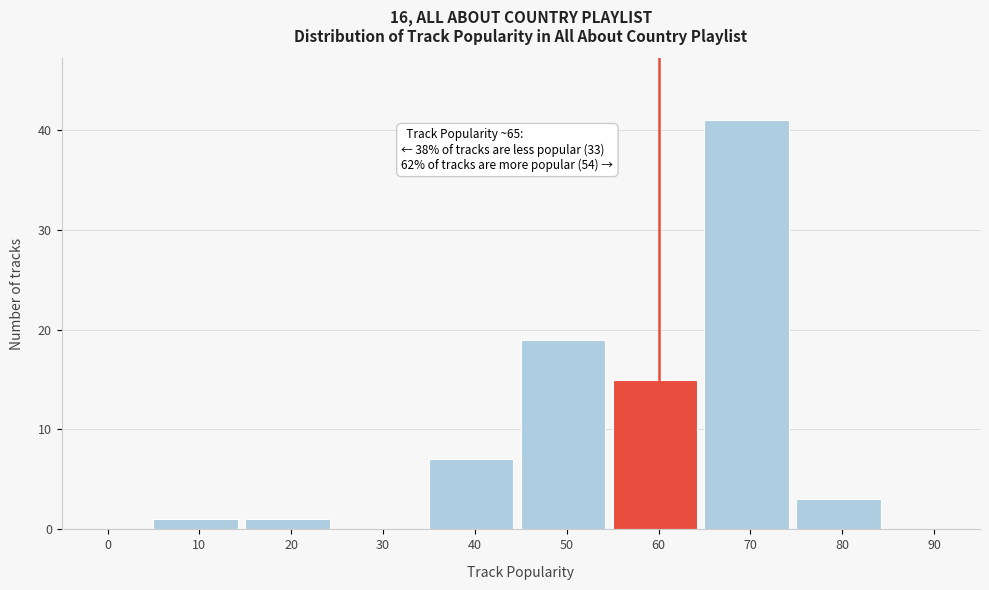

Reading left to right, transcribe all the data shown in this chart.

0=0	10=1	20=1	30=0	40=7	50=19	60=15	70=41	80=3	90=0